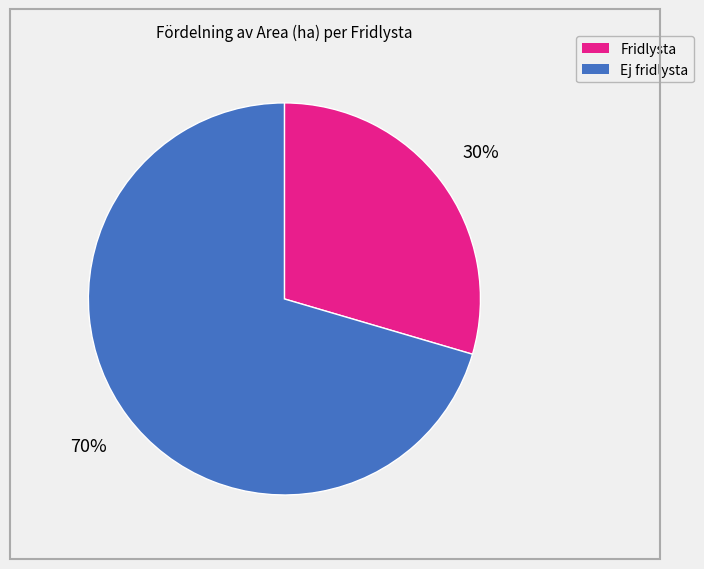

To the nearest percent, what is the average slice percentage?

50%